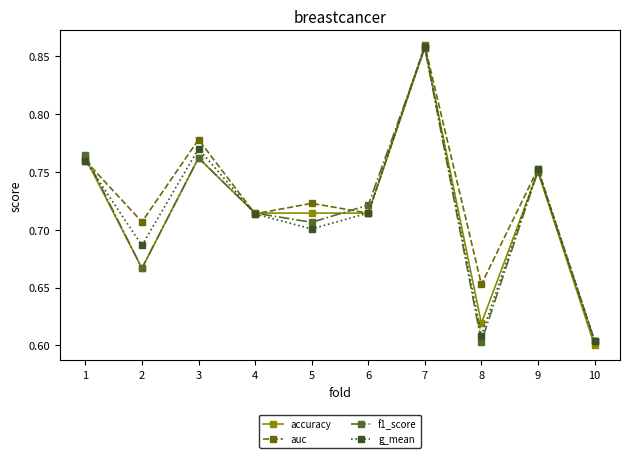

Which label corresponds to the largest value in the chart?

7